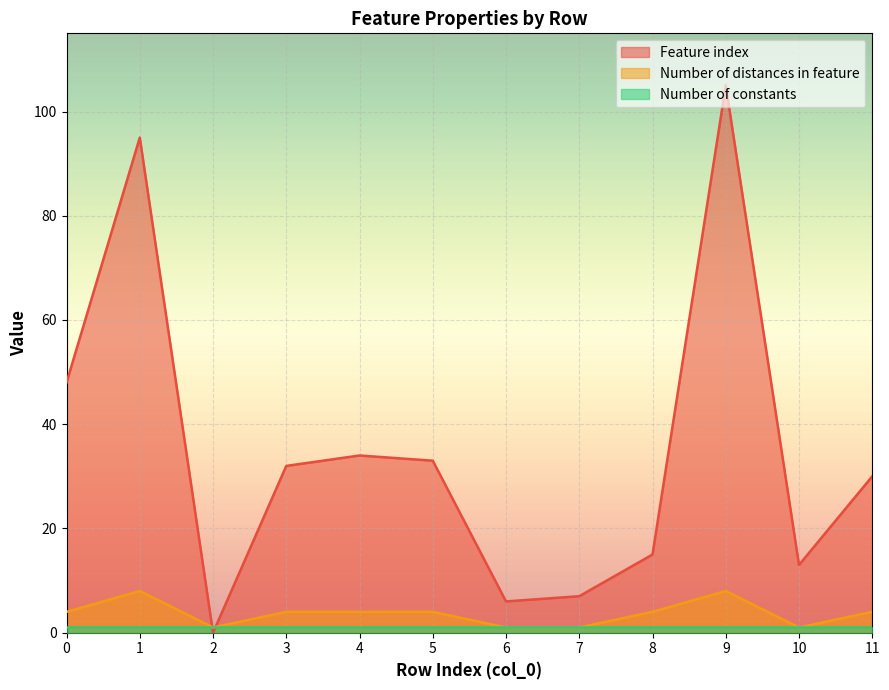

Where do Feature index and Number of distances in feature first cross each other?

1 and 2